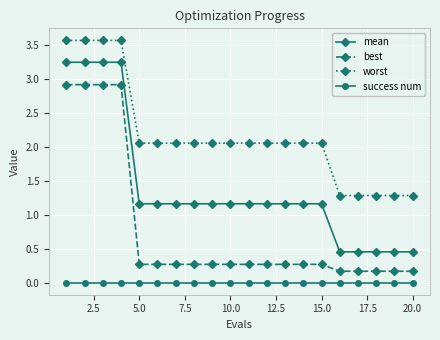

What is the sum of all best values?

15.5